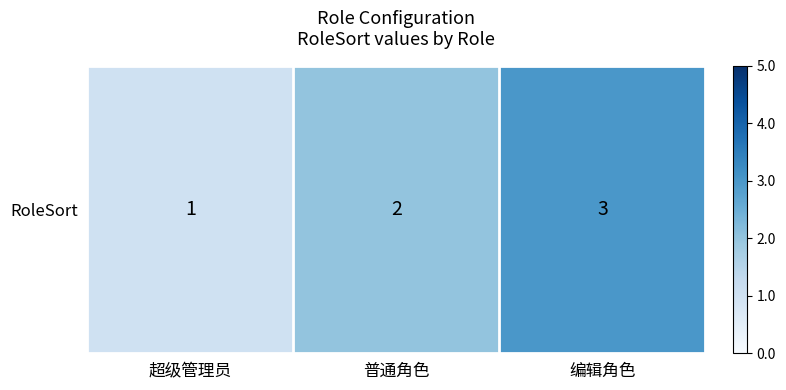

List the labels in order of value, smallest first.

超级管理员, 普通角色, 编辑角色